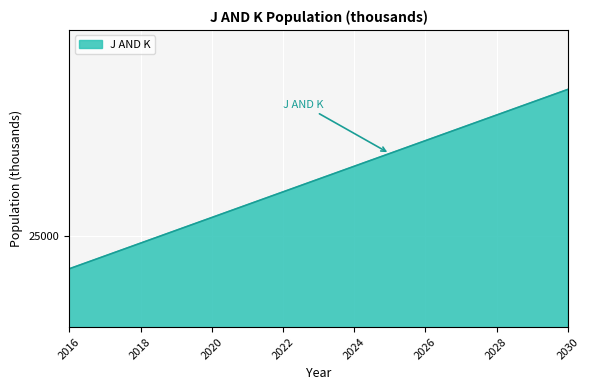

Reading right to left, extract all data points from this chart.

28198.2	27917.9	27637.7	27357.5	27077.2	26797.0	26516.7	26236.5	25956.2	25676.0	25395.7	25115.5	24835.2	24555.0	24274.8